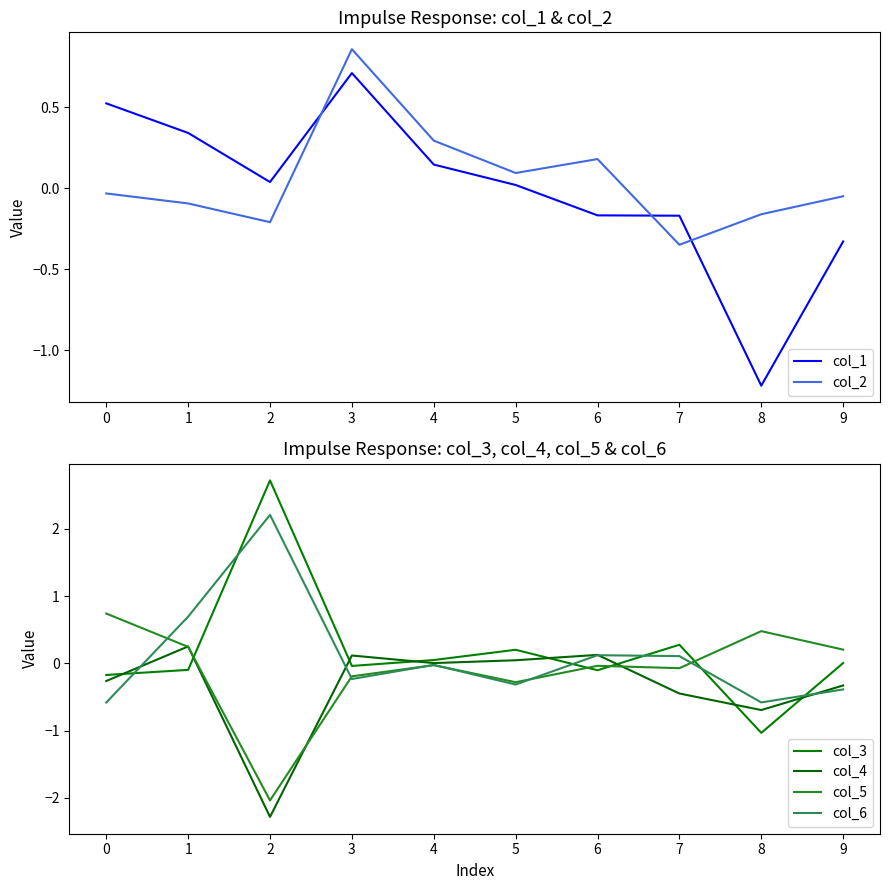

Which series has the largest total across all categories?

col_3